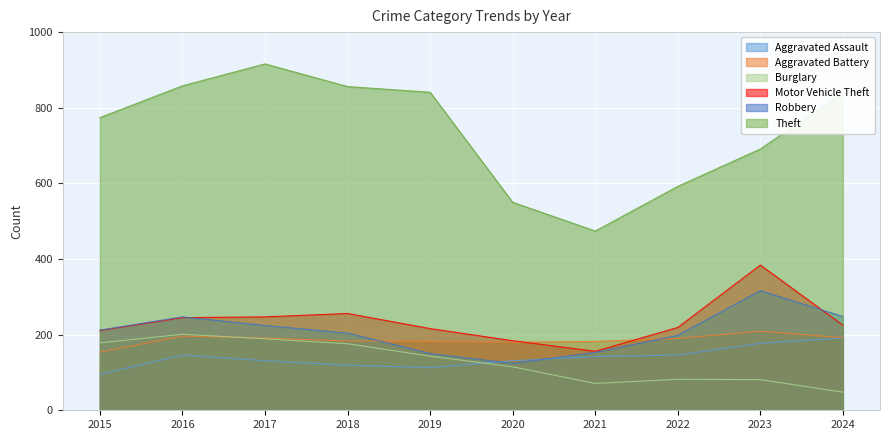

Reading left to right, what are all the values shown in this chart?

Aggravated Assault: 2015=95	2016=146	2017=131	2018=119	2019=113	2020=131	2021=142	2022=146	2023=177	2024=191
Aggravated Battery: 2015=154	2016=196	2017=191	2018=183	2019=182	2020=180	2021=182	2022=190	2023=209	2024=192
Burglary: 2015=178	2016=201	2017=189	2018=176	2019=143	2020=115	2021=71	2022=82	2023=81	2024=48
Motor Vehicle Theft: 2015=211	2016=245	2017=247	2018=256	2019=216	2020=184	2021=156	2022=219	2023=384	2024=225
Robbery: 2015=212	2016=247	2017=224	2018=204	2019=150	2020=124	2021=153	2022=198	2023=316	2024=248
Theft: 2015=774	2016=858	2017=916	2018=856	2019=841	2020=550	2021=474	2022=592	2023=691	2024=840